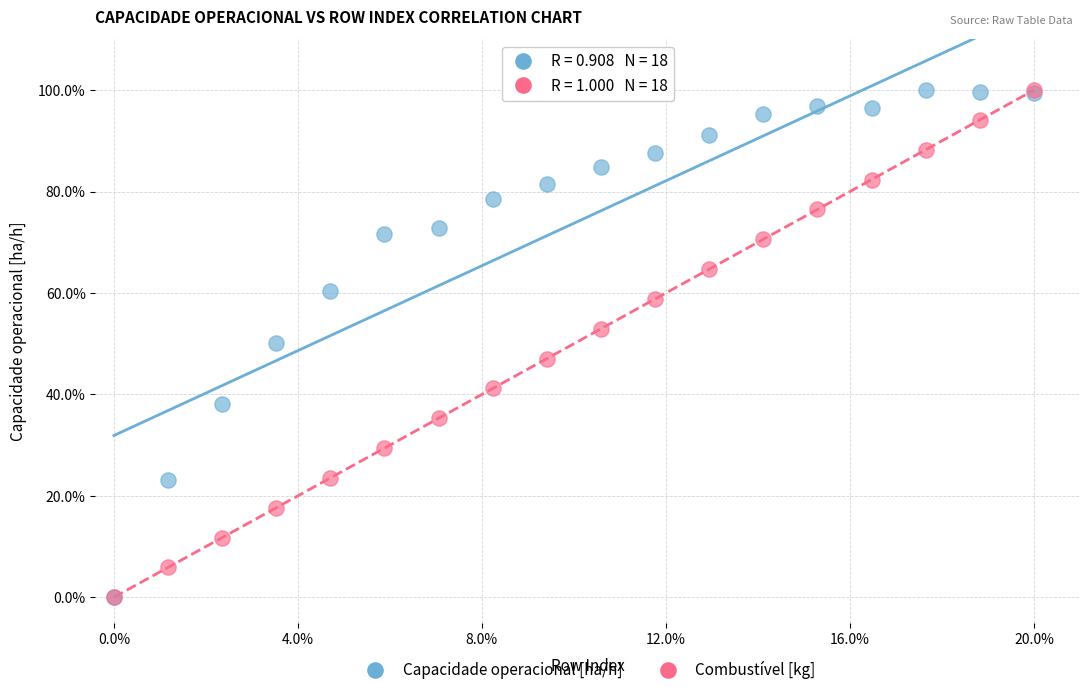

What are all the series names shown in the legend?

Capacidade operacional [ha/h], Combustível [kg]